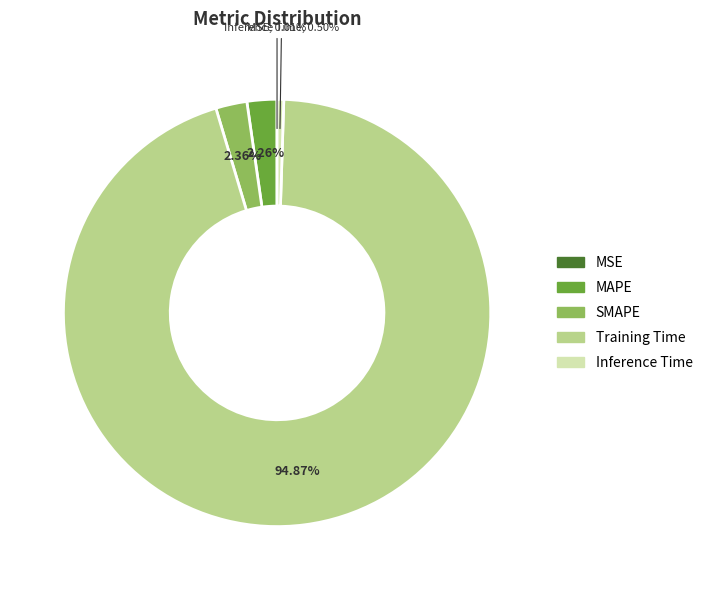

Which slice is the largest?

Training Time